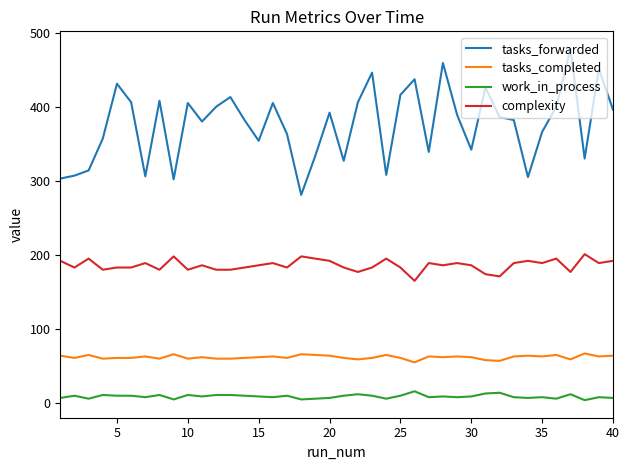

Which series has the largest total across all categories?

tasks_forwarded